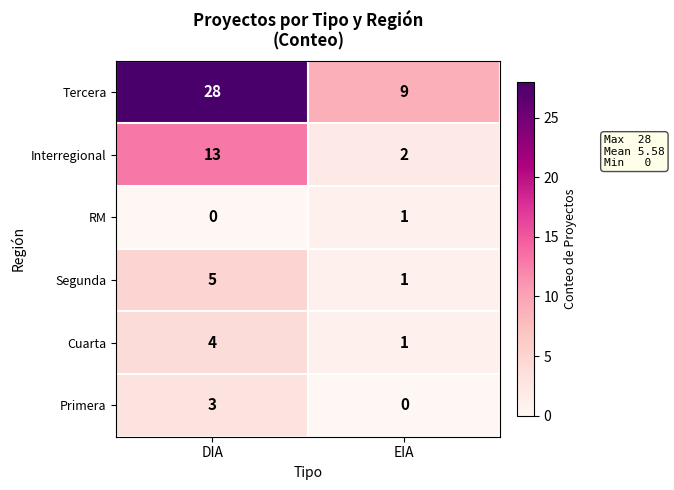

What is the difference between the Primera values at EIA and DIA?

3